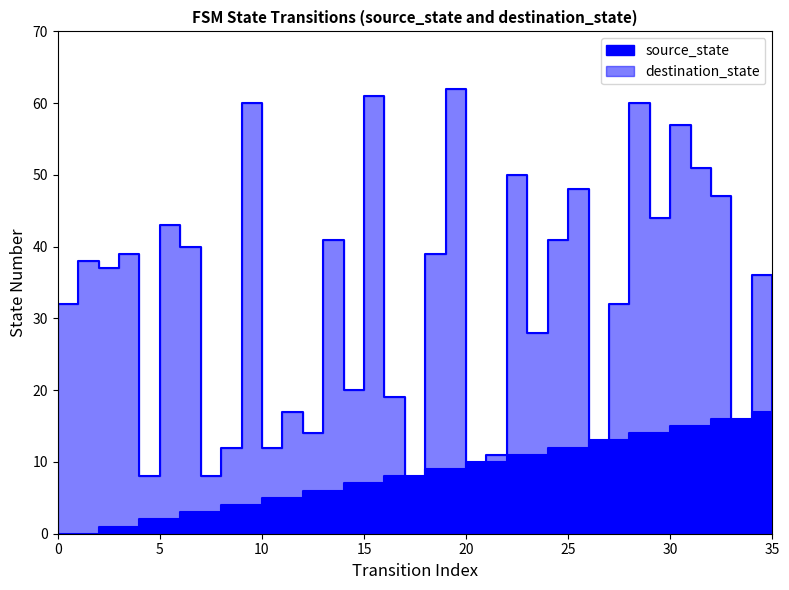

Where do source_state and destination_state first cross each other?

16 and 17